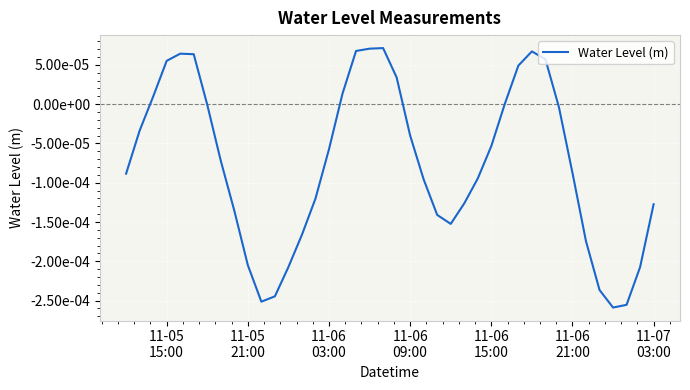

How many interior local valleys (lower than both neighbors) does the data have?

3